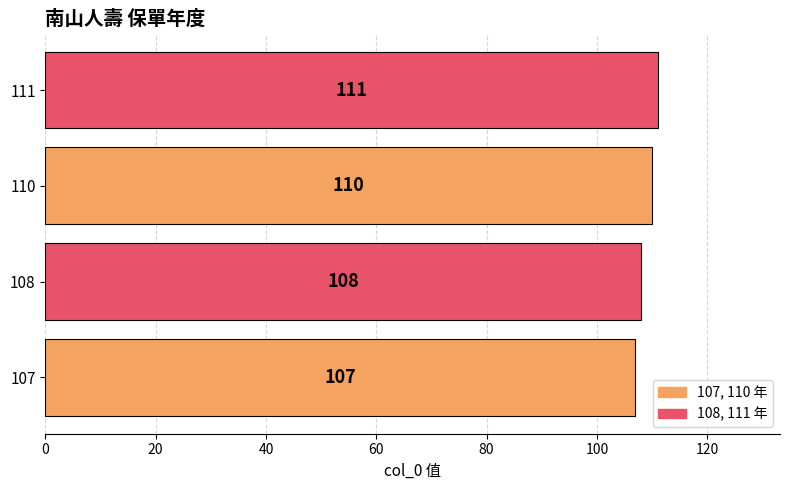

The value at 108 is 108. True or false?

True